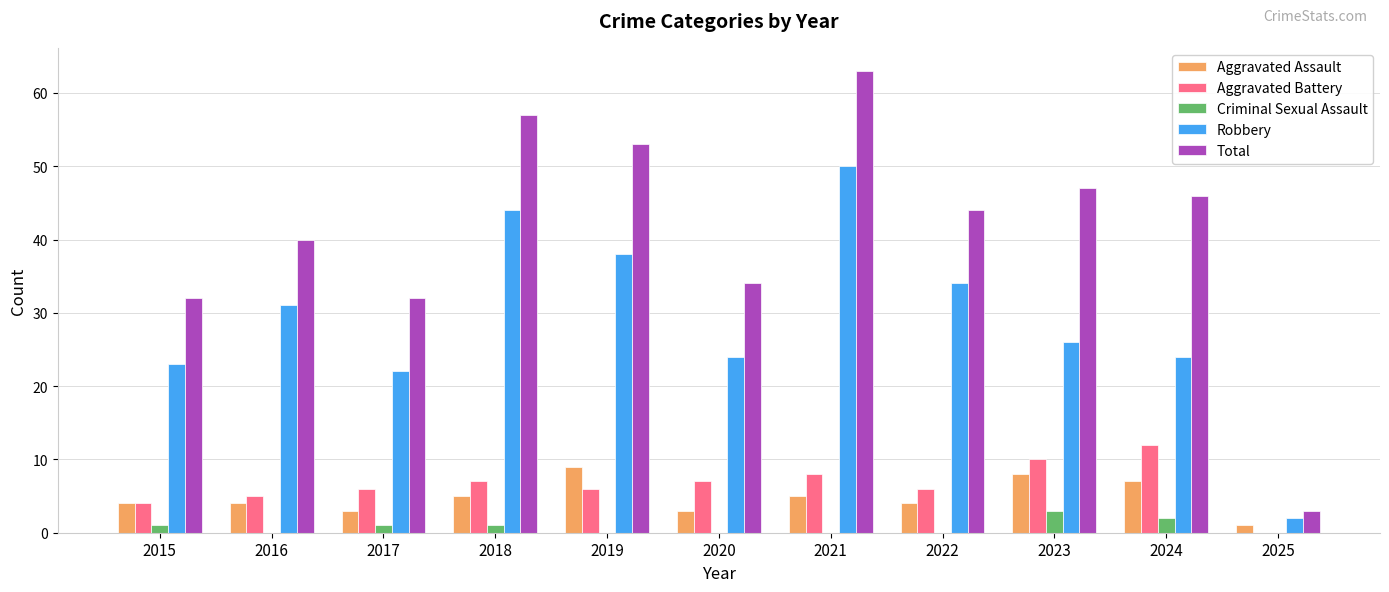

The Aggravated Battery series shows 10 at 2023. True or false?

True